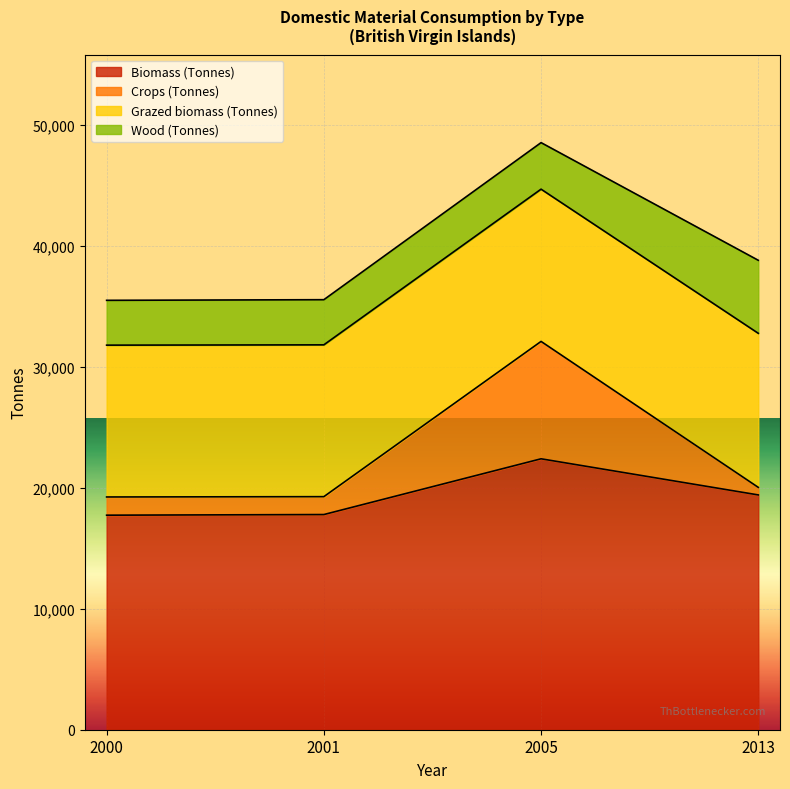

What is the smallest value displayed?

17745.0